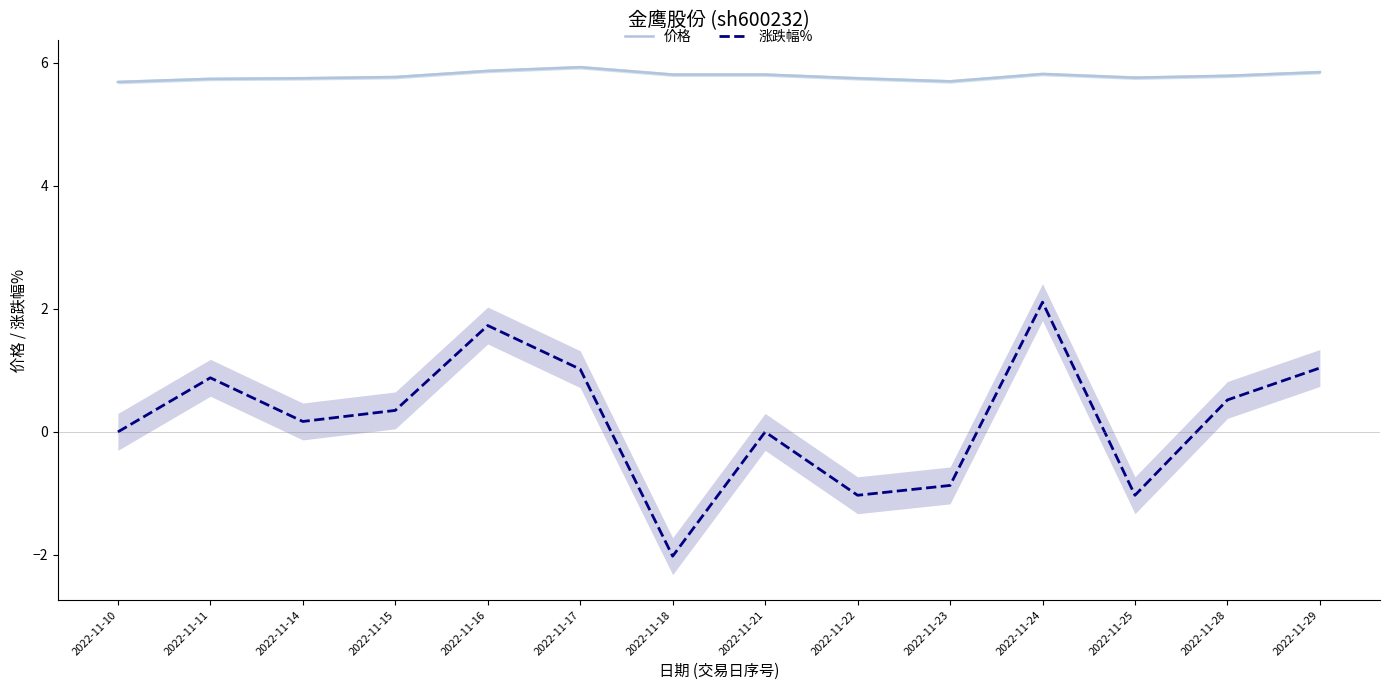

How many interior local peaks does the 涨跌幅% series have?

4